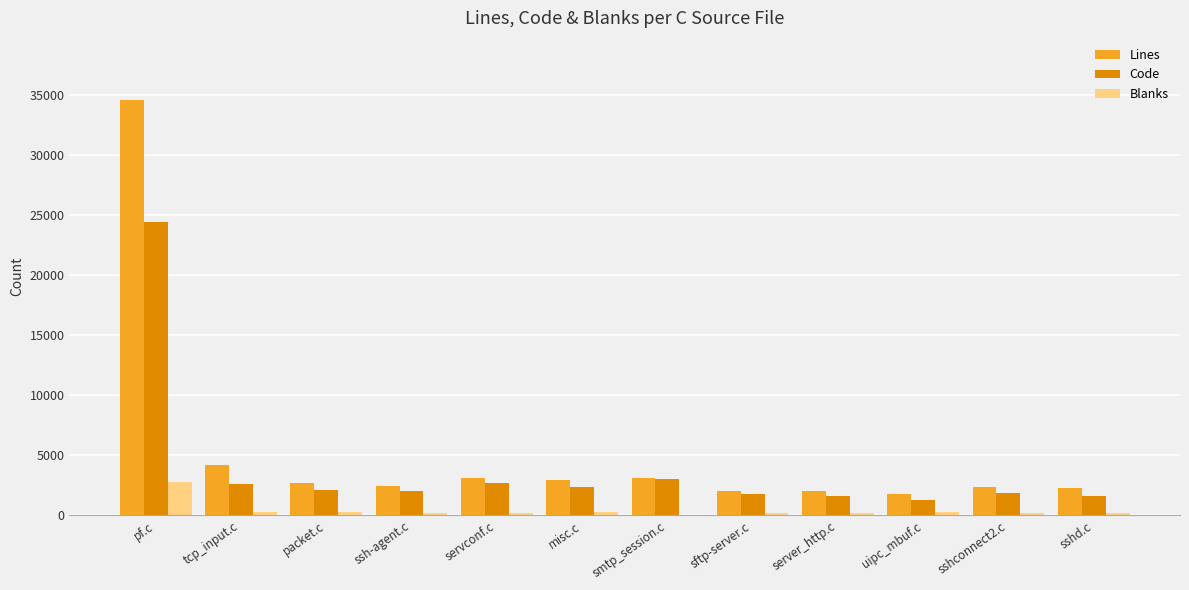

Read the Code value at packet.c.

2107